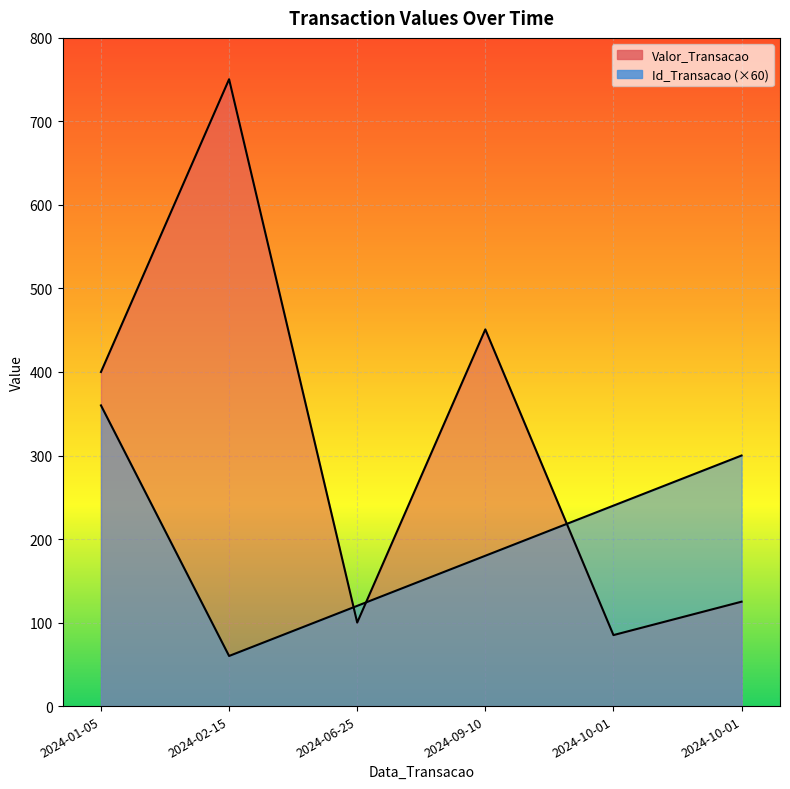

Where do Valor_Transacao and Id_Transacao first cross each other?

2024-02-15 and 2024-06-25